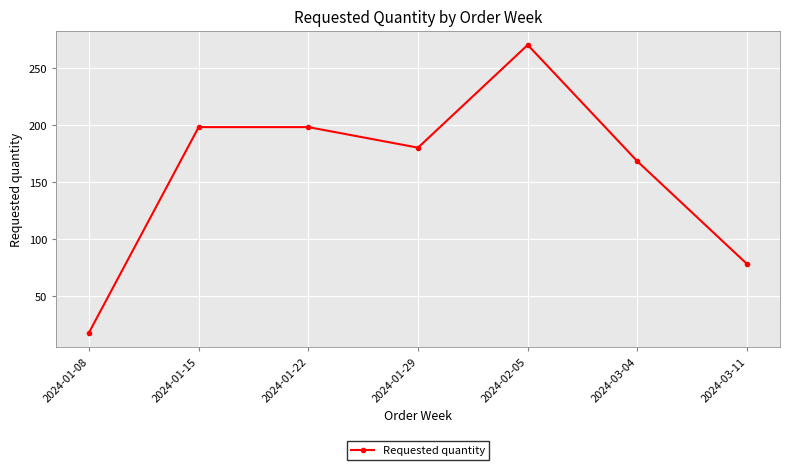

The chart shows a value of 198 at 2024-01-22. True or false?

True